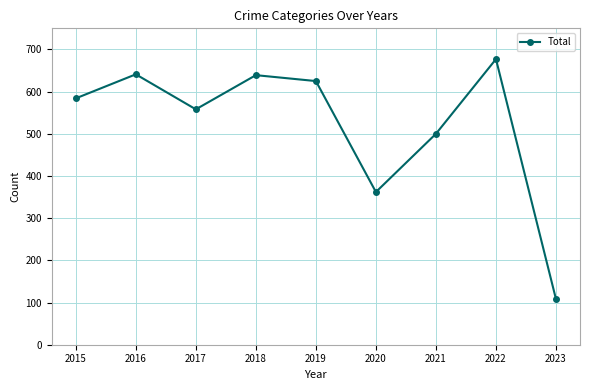

Which label corresponds to the smallest value in the chart?

2023